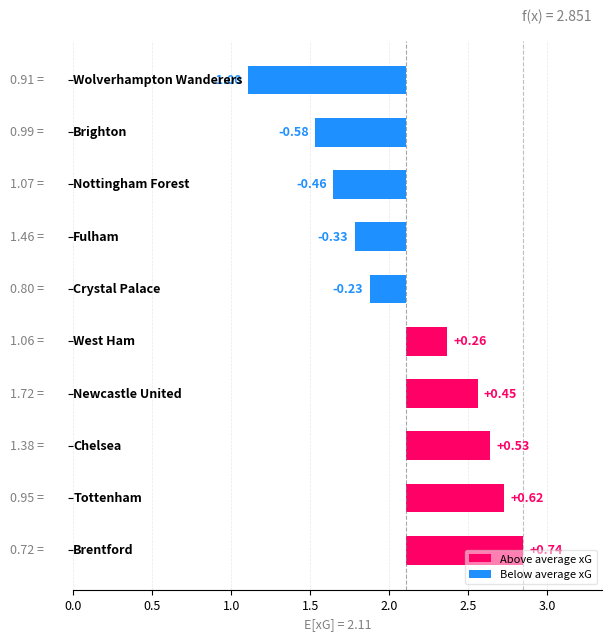

Reading left to right, transcribe all the data shown in this chart.

Above average xG: 0.7	0.6	0.5	0.5	0.3
Below average xG: -0.2	-0.3	-0.5	-0.6	-1.0